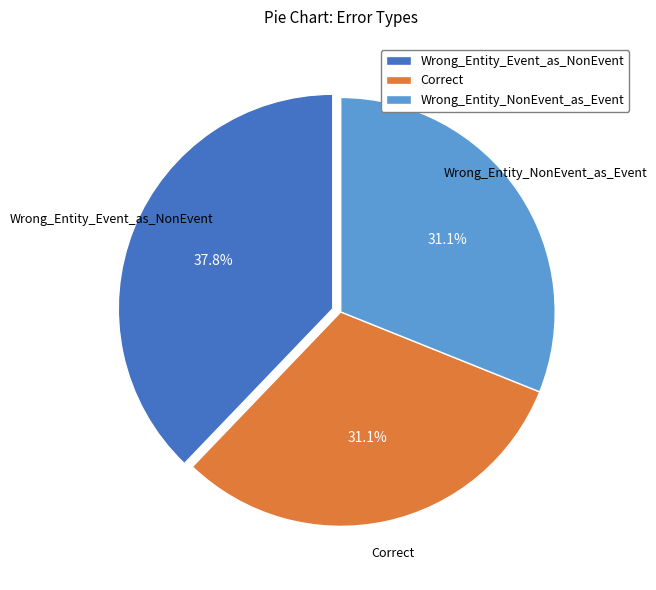

To the nearest percent, what is the average slice percentage?

33%